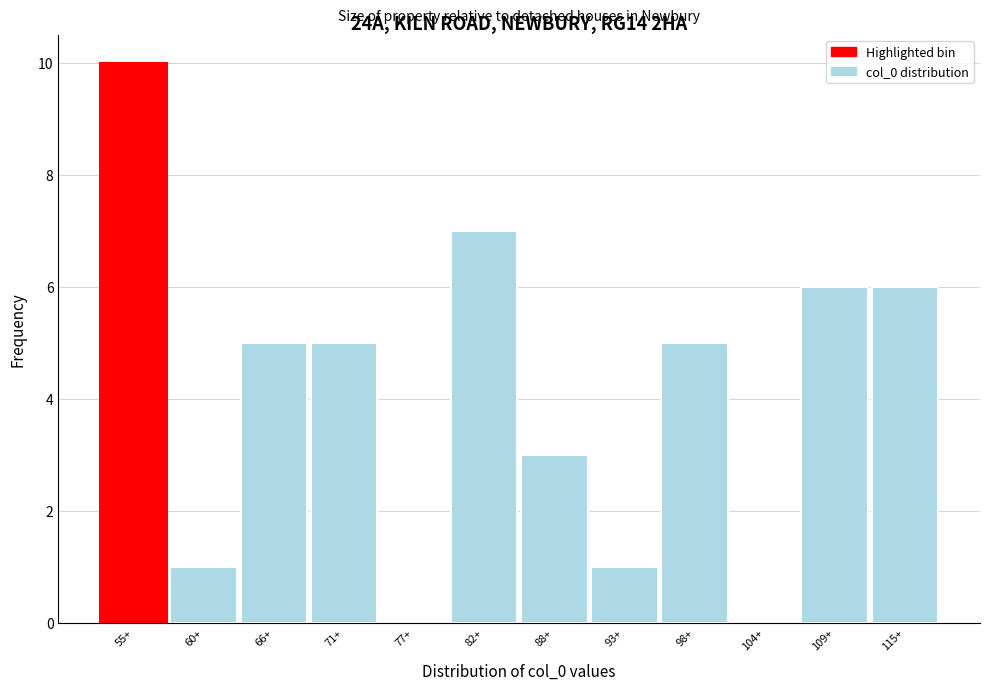

Reading right to left, extract all data points from this chart.

115+=6	109+=6	104+=0	98+=5	93+=1	88+=3	82+=7	77+=0	71+=5	66+=5	60+=1	55+=10